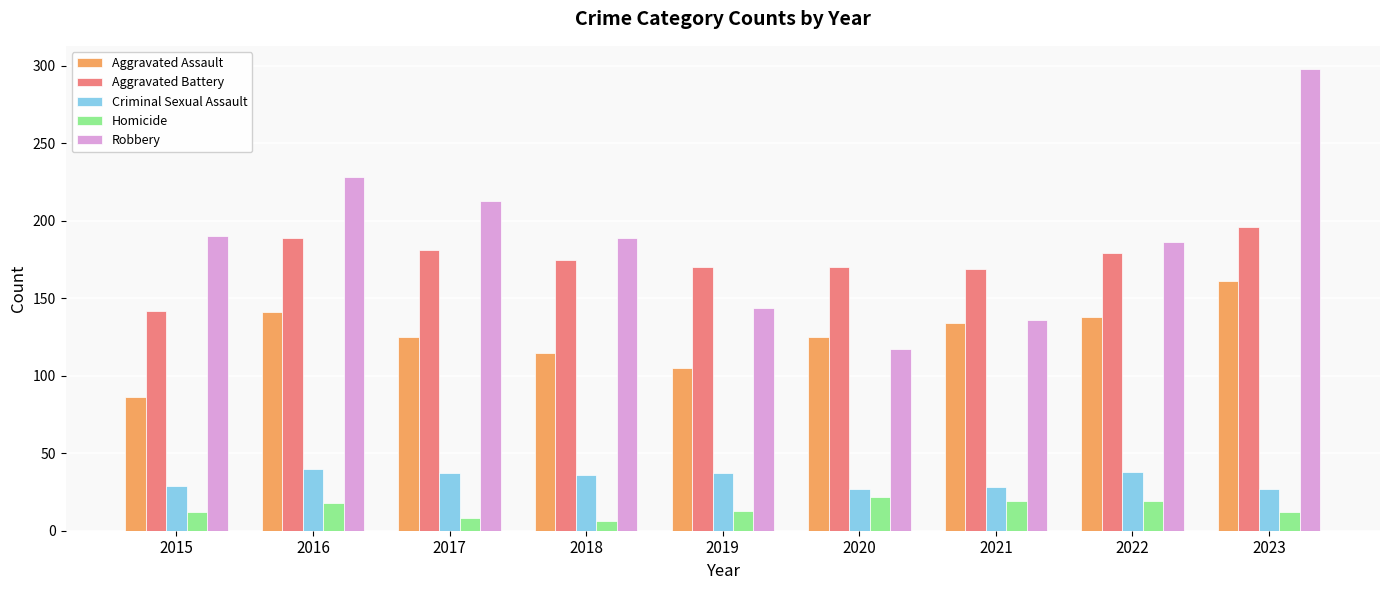

List the series in order of their peak value, lowest first.

Homicide, Criminal Sexual Assault, Aggravated Assault, Aggravated Battery, Robbery